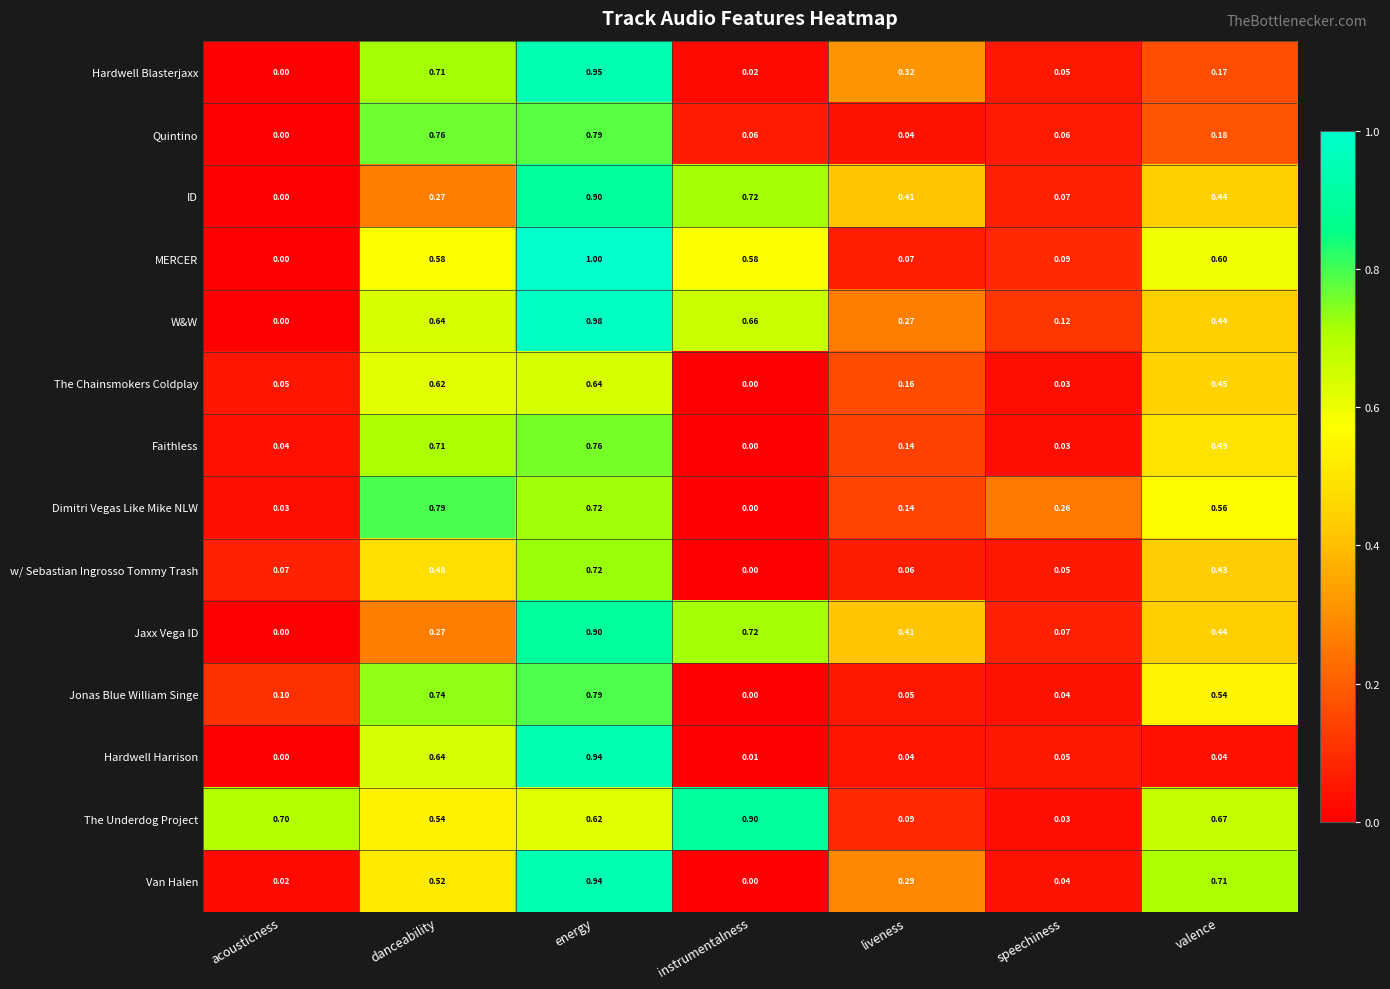

Which series has the widest spread of values?

MERCER